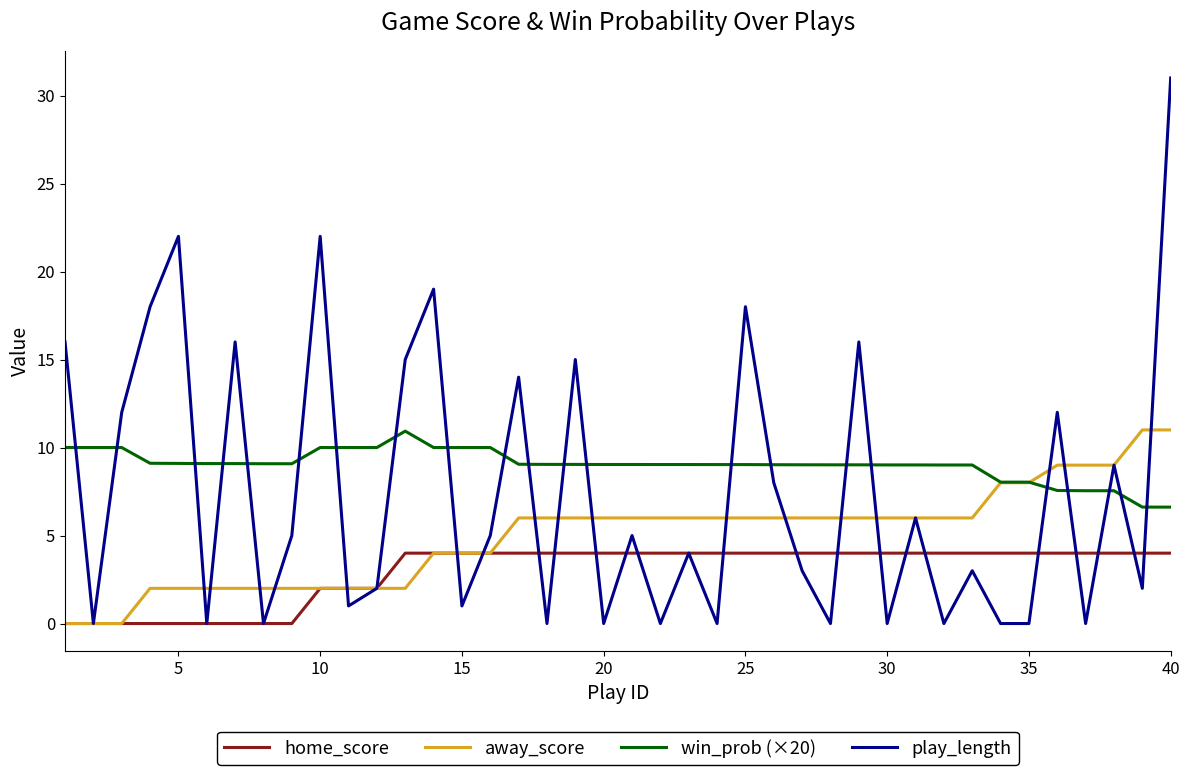

Which series has the largest range (max minus min)?

play_length